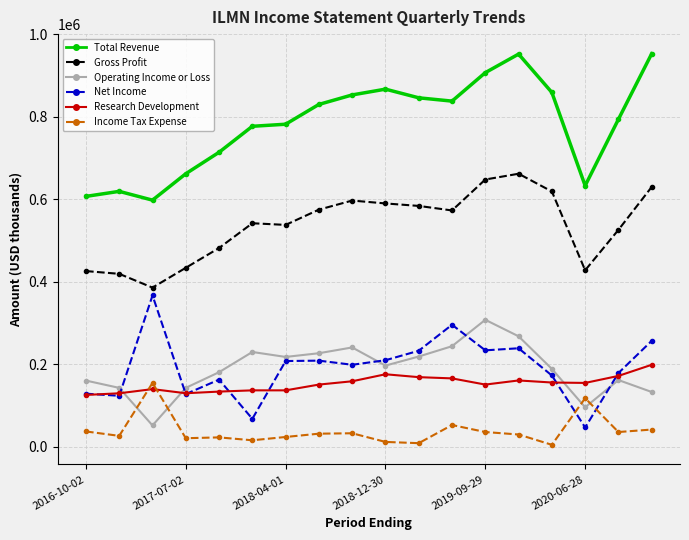

List the series in order of their peak value, lowest first.

Income Tax Expense, Research Development, Operating Income or Loss, Net Income, Gross Profit, Total Revenue